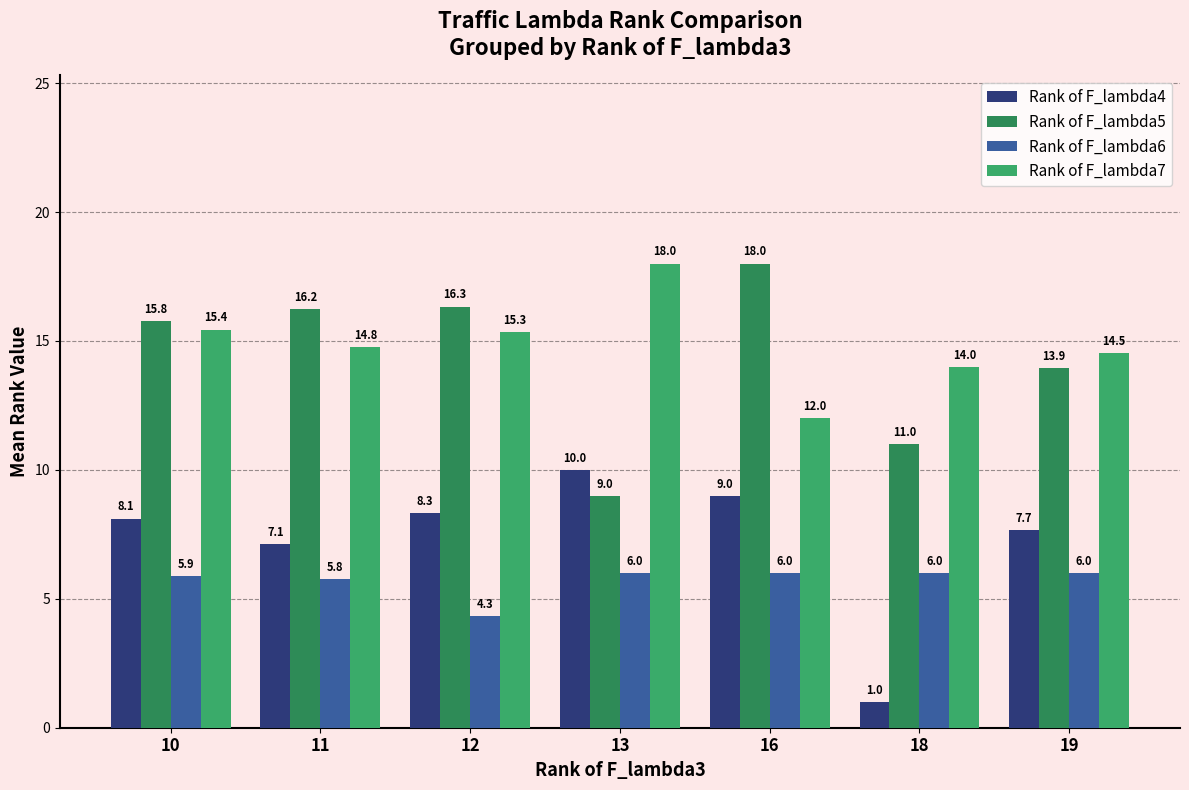

At which category does the chart reach its minimum across all series?

18